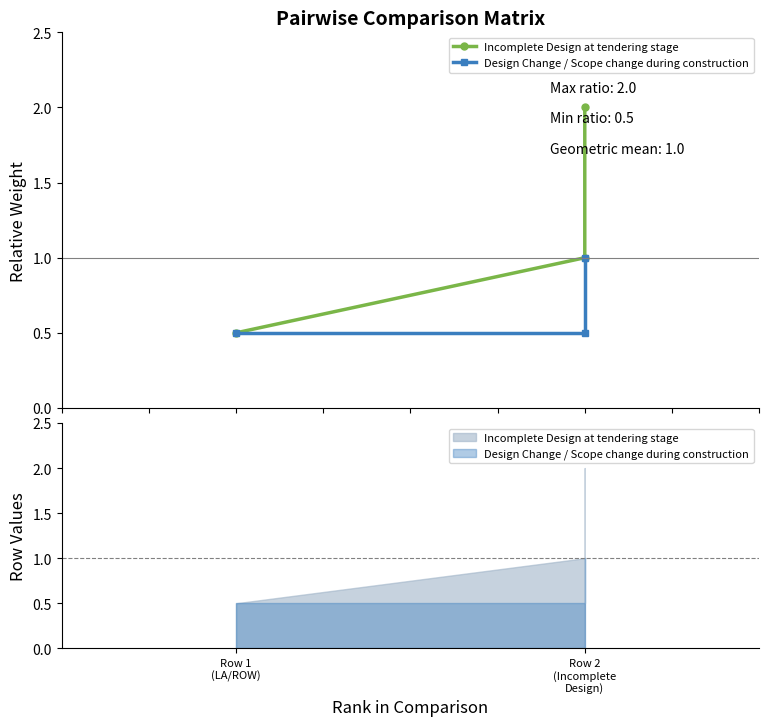

Reading right to left, what are all the values shown in this chart?

Incomplete Design at tendering stage: 2.0	1.0	0.5
Design Change / Scope change during construction: 1.0	0.5	0.5